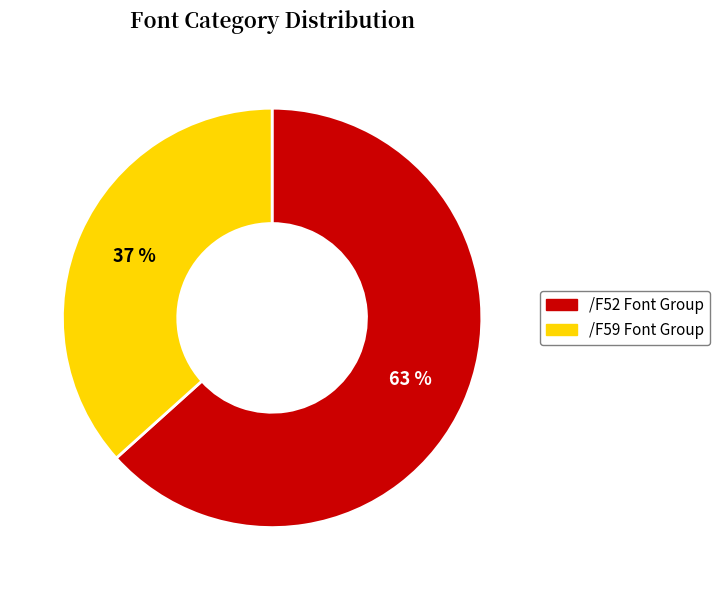

To the nearest percent, what is the average slice percentage?

50%